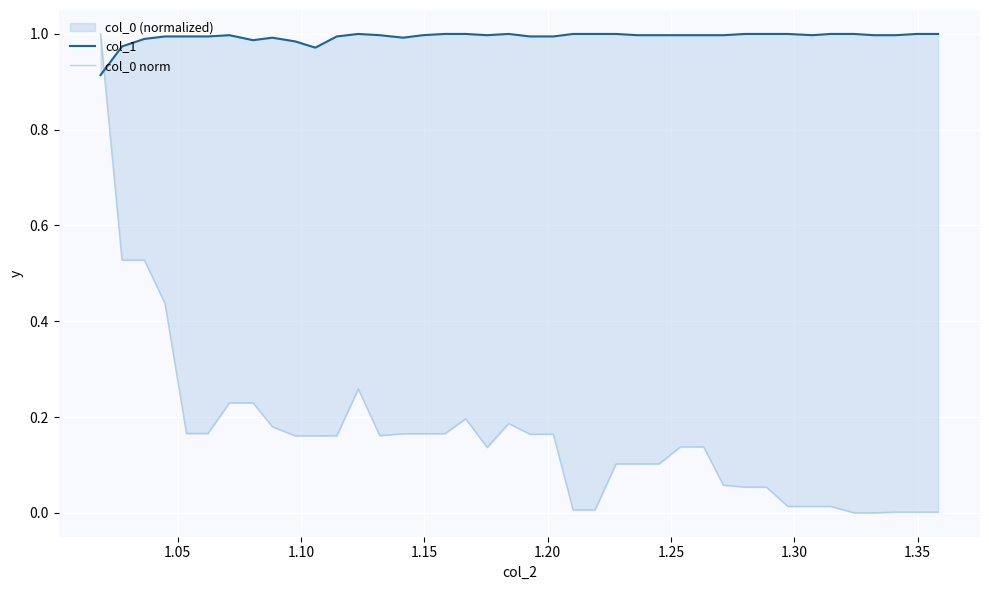

How many interior local valleys does the col_1 series have?

5